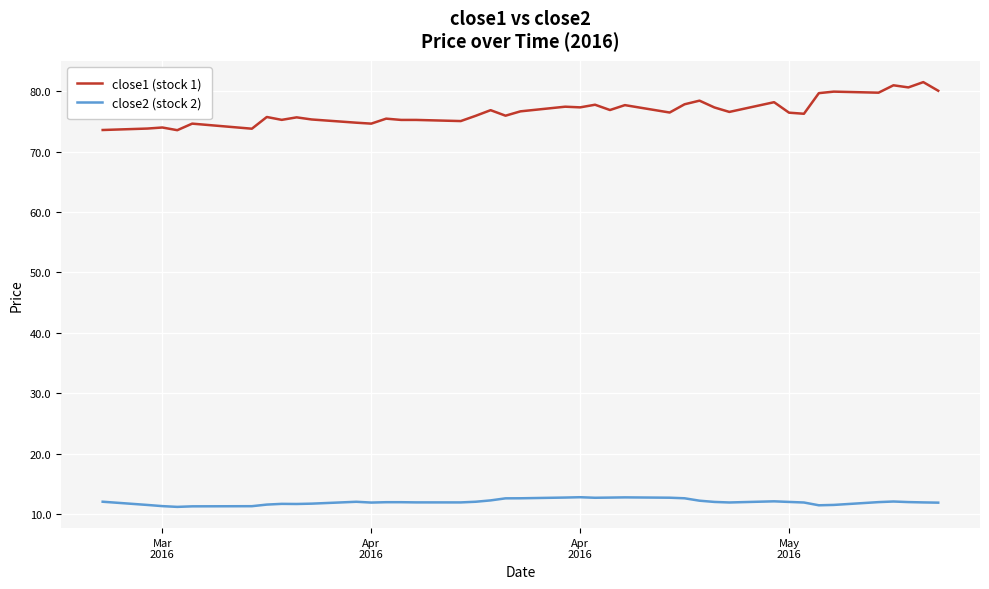

Which series has the largest range (max minus min)?

close1 (stock 1)